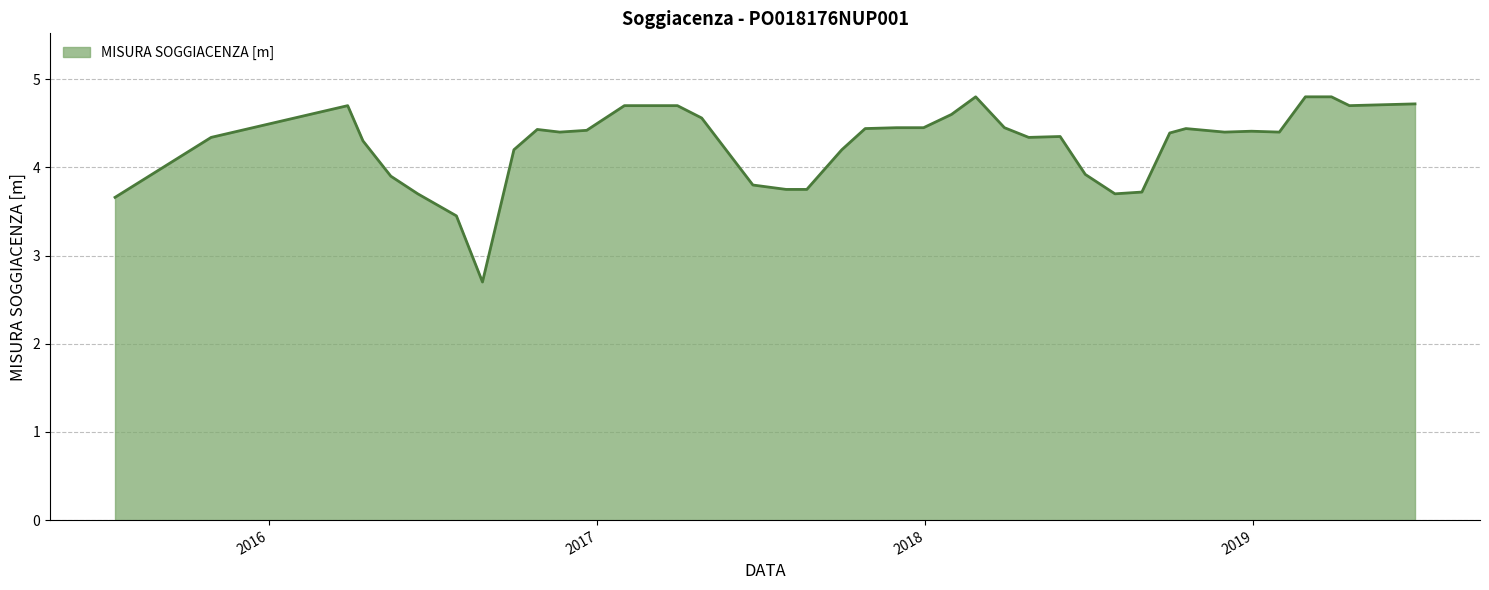

What is the greatest value displayed?

4.8